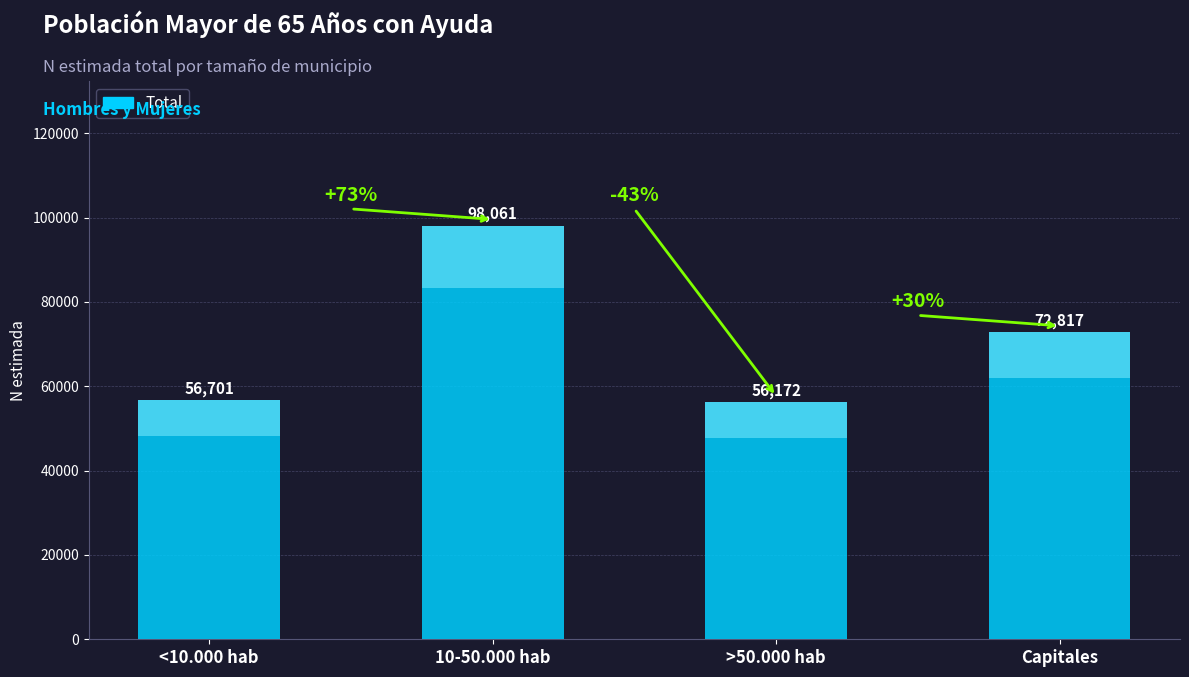

List the labels in order of value, largest first.

10-50.000 hab, Capitales, <10.000 hab, >50.000 hab